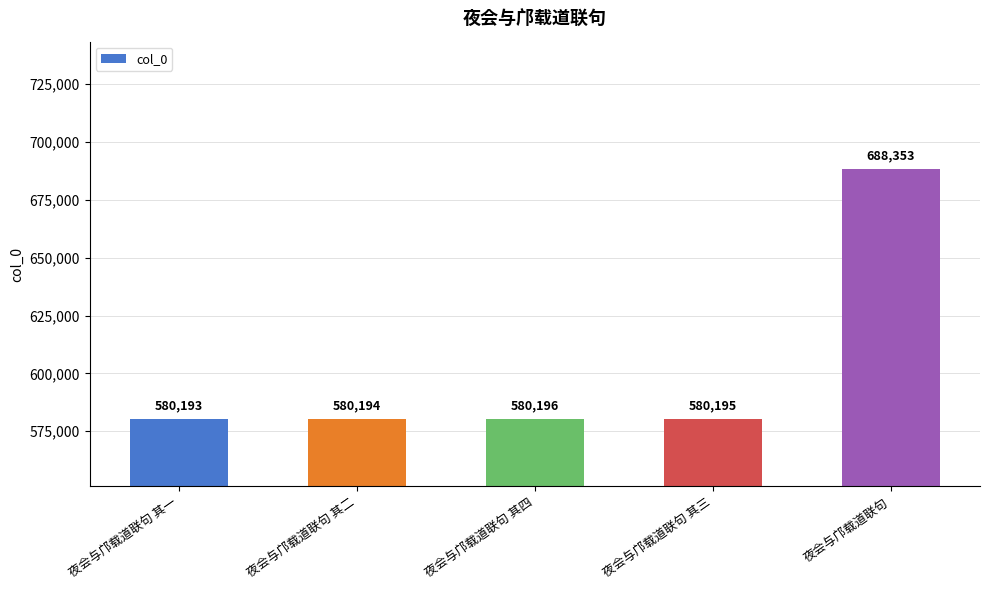

What is the difference between the maximum and minimum values?

108160